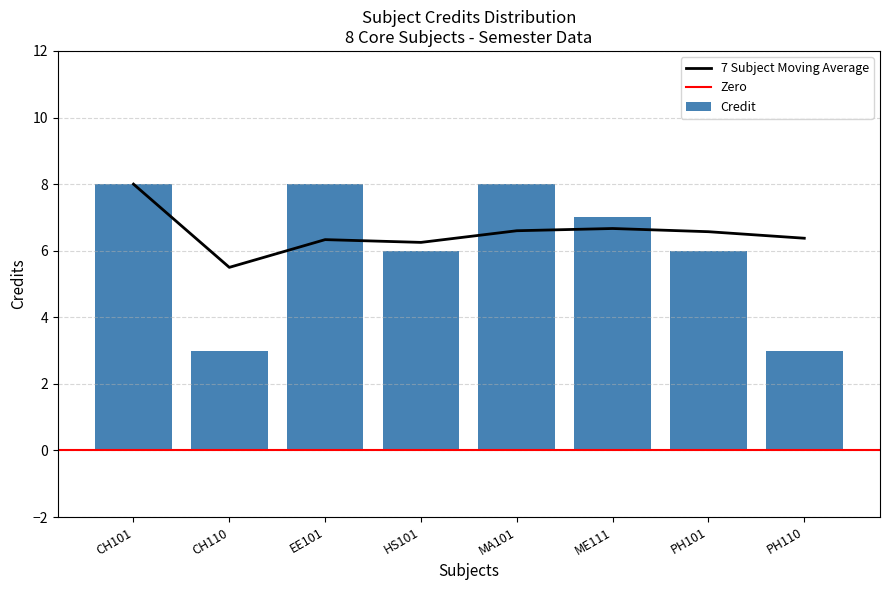

What is the highest value of the Credit series?

8